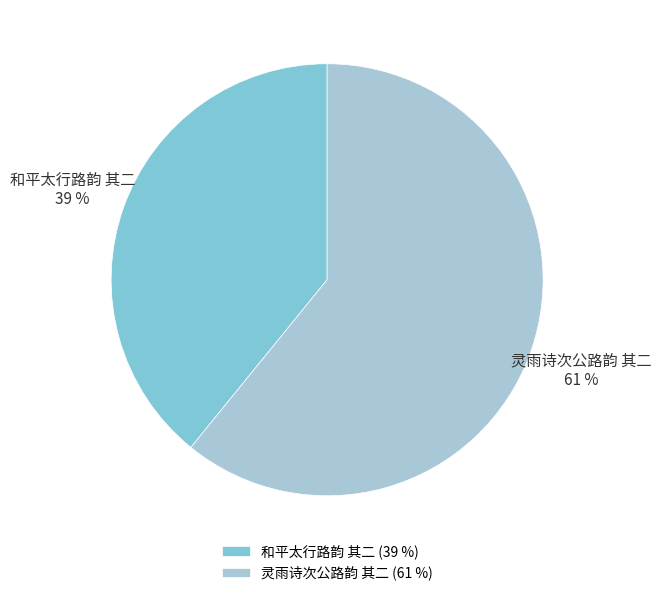

To the nearest percent, what is the combined percentage of 和平太行路韵 其二 and 灵雨诗次公路韵 其二?

100%